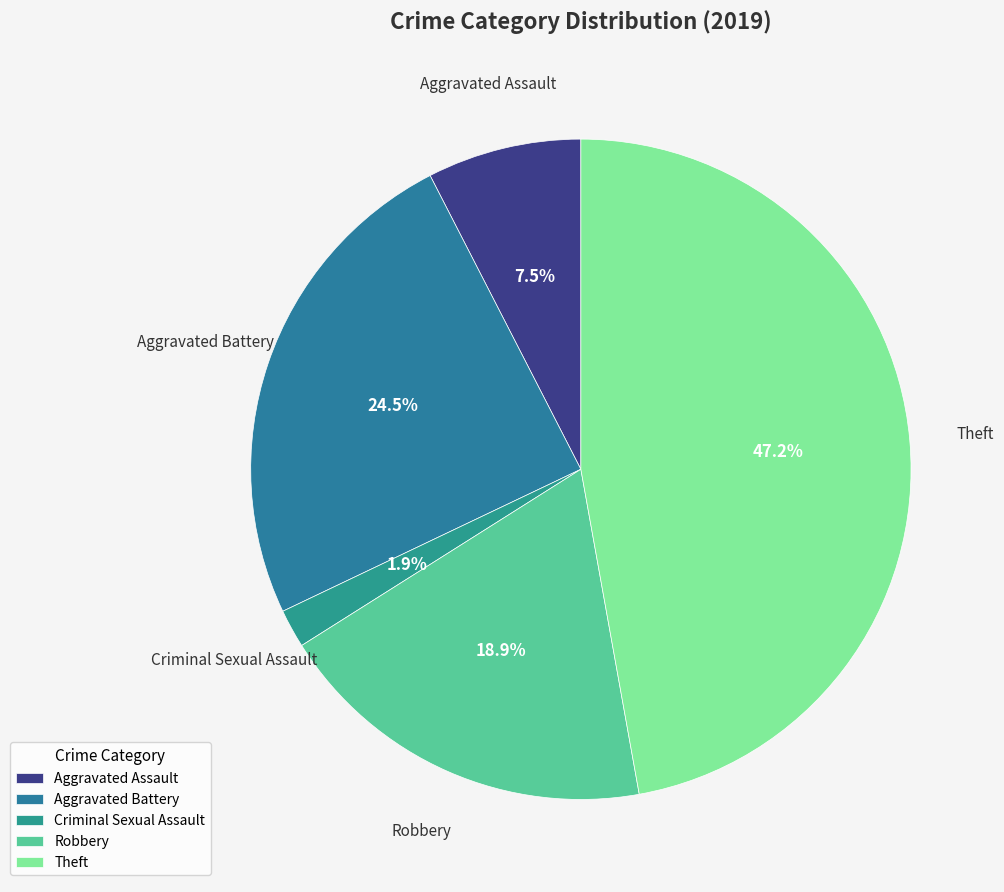

To the nearest percent, what portion does Robbery represent?

19%